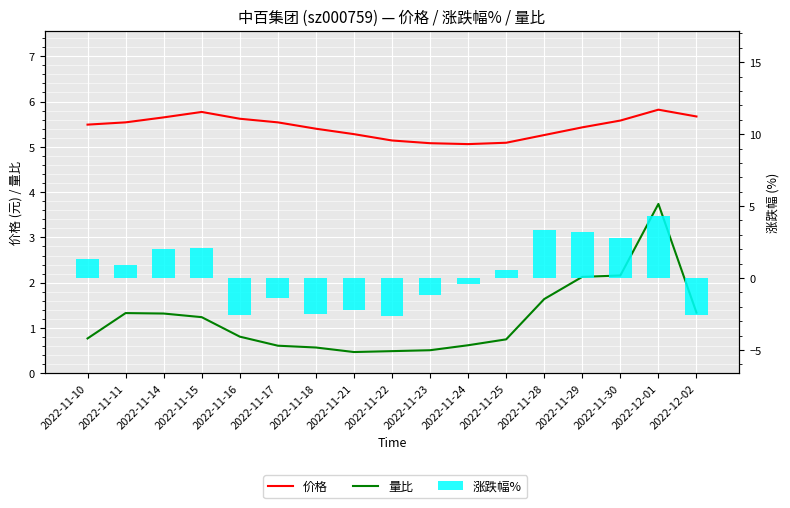

What is the value of the 价格 bar at the 2nd from the left?

5.5